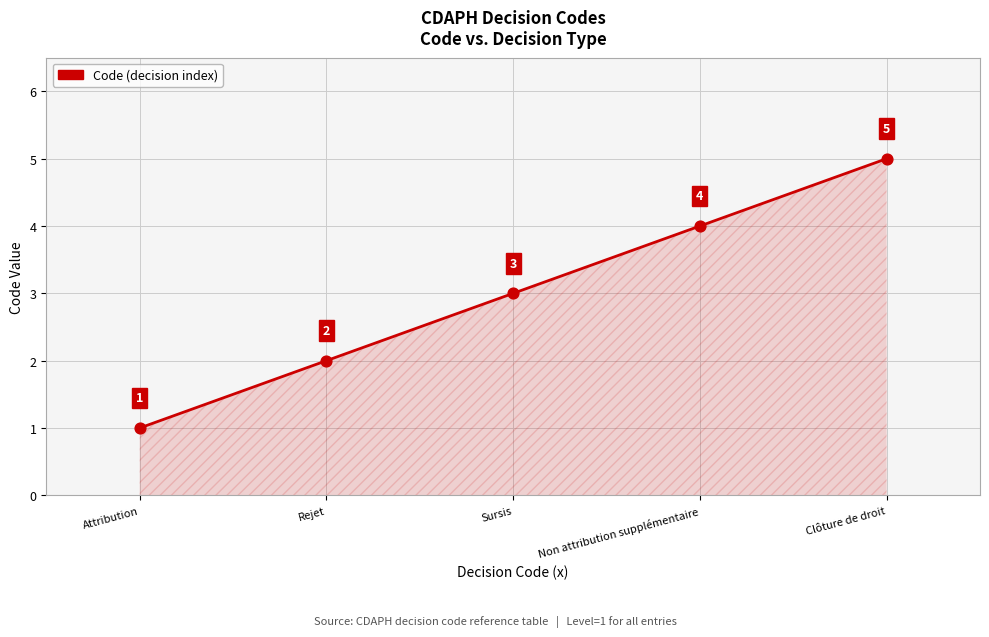

What is the change in value from Rejet to Non attribution supplémentaire?

+2